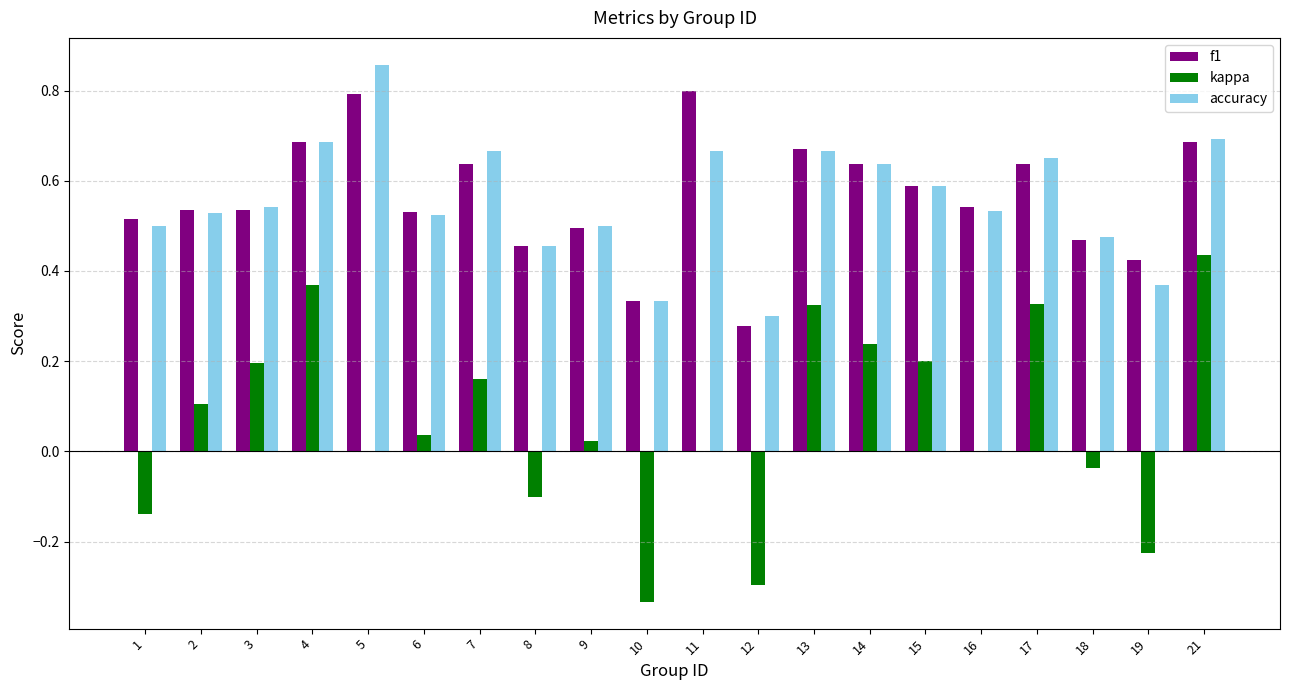

How many groups of bars are there?

20